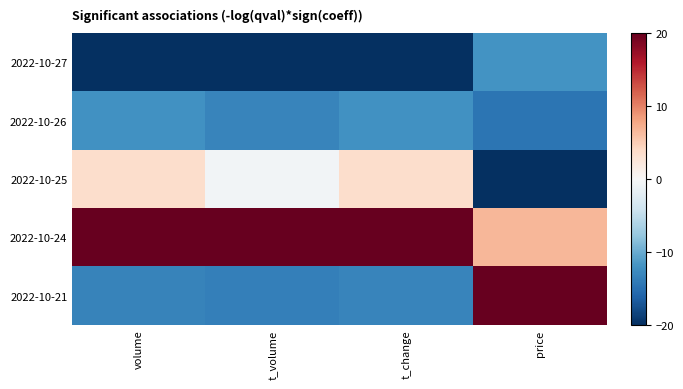

What is the difference between the highest and lowest values at volume?

40.0